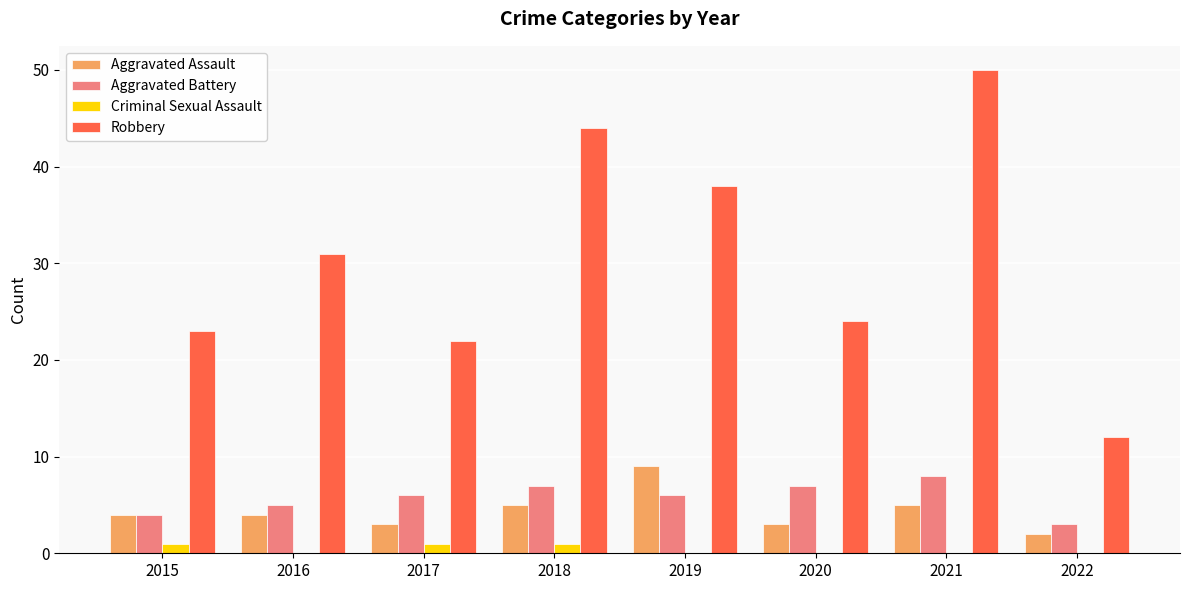

How many data points does each series have?

8